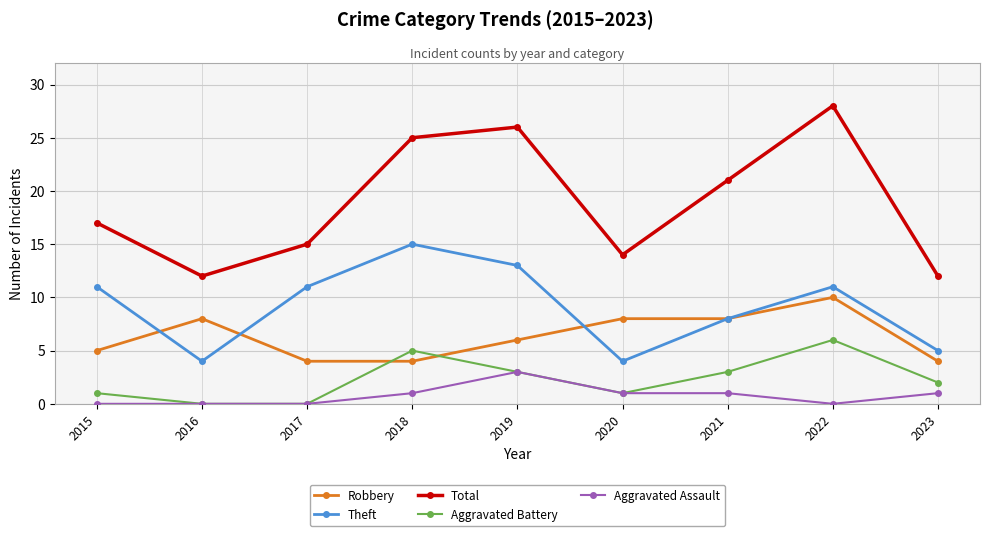

How many data points in Aggravated Battery are less than 2?

4